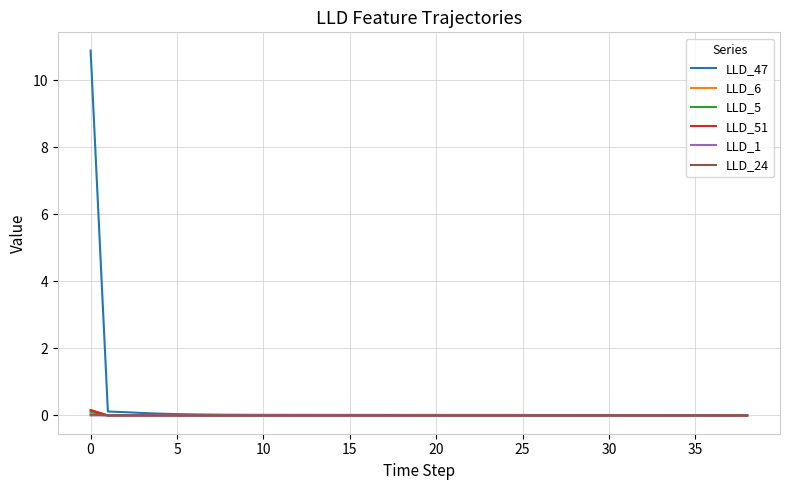

What are all the series names shown in the legend?

LLD_47, LLD_6, LLD_5, LLD_51, LLD_1, LLD_24